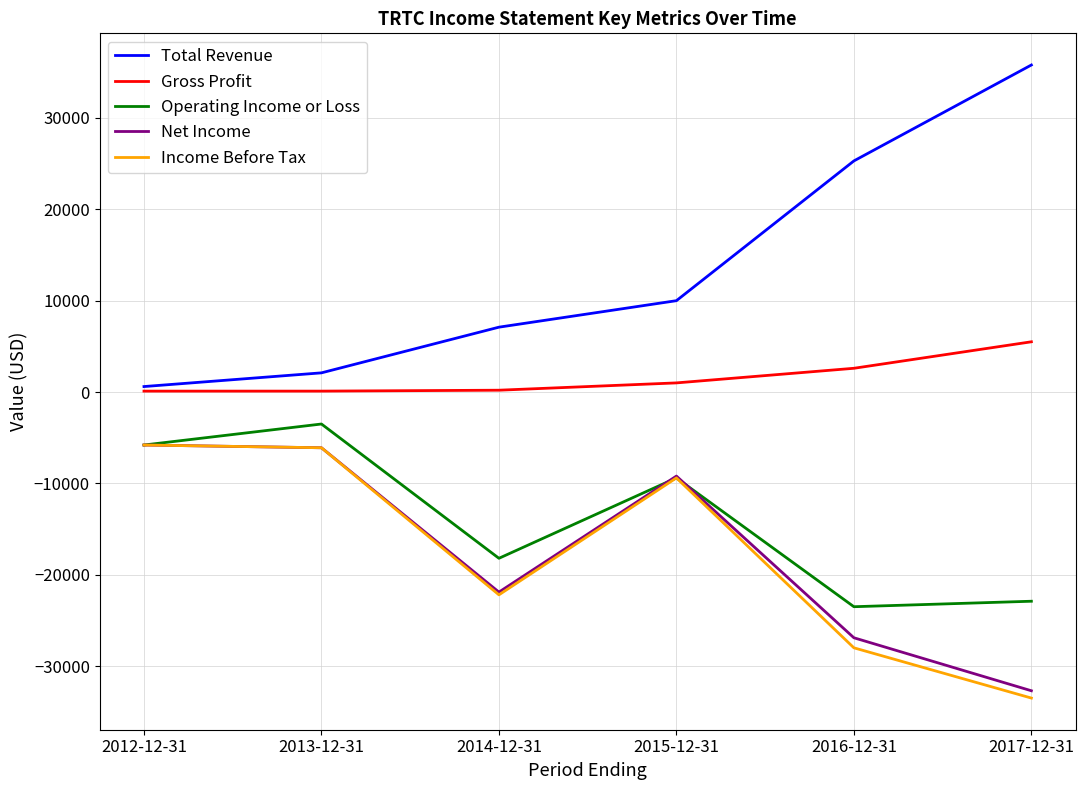

Which series has the widest spread of values?

Total Revenue